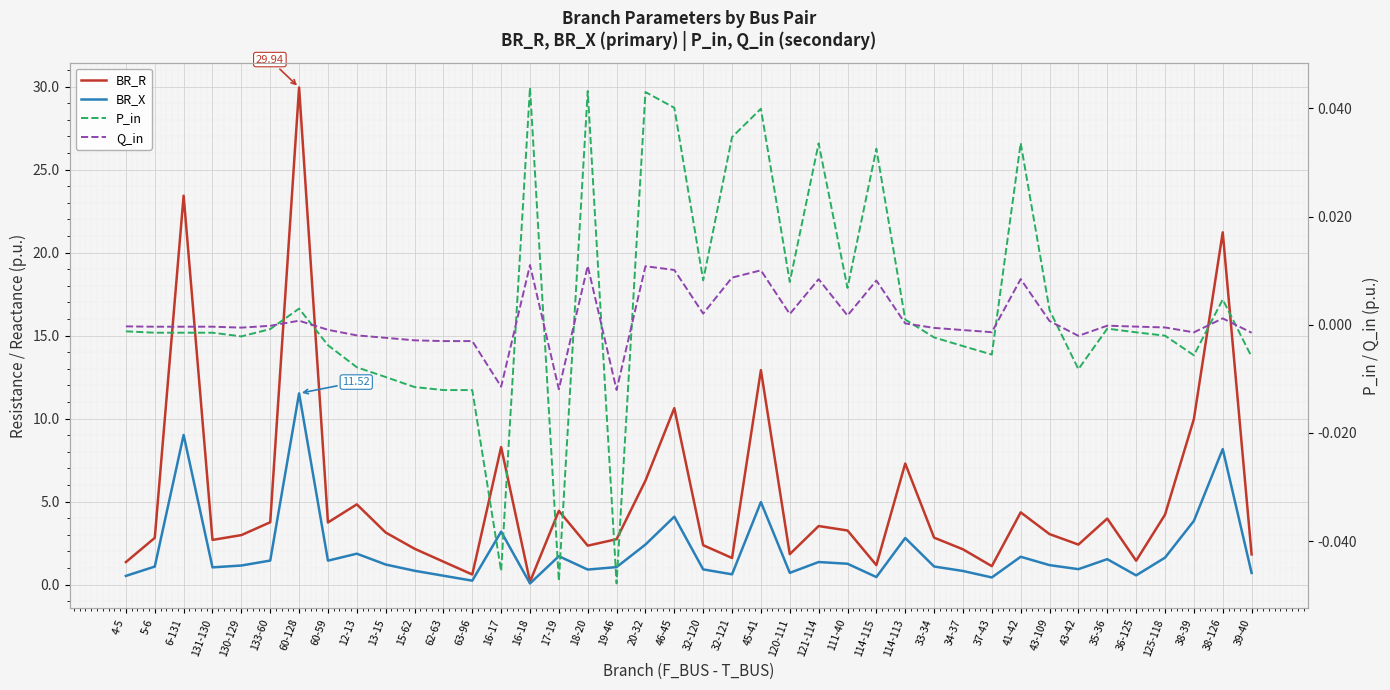

Reading left to right, transcribe all the data shown in this chart.

BR_R: 1.4	2.8	23.4	2.7	3.0	3.8	29.9	3.7	4.8	3.1	2.2	1.4	0.6	8.3	0.2	4.4	2.3	2.7	6.3	10.6	2.4	1.6	12.9	1.8	3.5	3.3	1.2	7.3	2.8	2.1	1.1	4.3	3.0	2.4	4.0	1.4	4.2	10.0	21.2	1.8
BR_X: 0.5	1.1	9.0	1.0	1.1	1.4	11.5	1.4	1.9	1.2	0.8	0.5	0.2	3.2	0.1	1.7	0.9	1.1	2.4	4.1	0.9	0.6	5.0	0.7	1.4	1.3	0.4	2.8	1.1	0.8	0.4	1.7	1.2	0.9	1.5	0.6	1.6	3.8	8.2	0.7
P_in: -0.0	-0.0	-0.0	-0.0	-0.0	-0.0	0.0	-0.0	-0.0	-0.0	-0.0	-0.0	-0.0	-0.0	0.0	-0.0	0.0	-0.0	0.0	0.0	0.0	0.0	0.0	0.0	0.0	0.0	0.0	0.0	-0.0	-0.0	-0.0	0.0	0.0	-0.0	-0.0	-0.0	-0.0	-0.0	0.0	-0.0
Q_in: -0.0	-0.0	-0.0	-0.0	-0.0	-0.0	0.0	-0.0	-0.0	-0.0	-0.0	-0.0	-0.0	-0.0	0.0	-0.0	0.0	-0.0	0.0	0.0	0.0	0.0	0.0	0.0	0.0	0.0	0.0	0.0	-0.0	-0.0	-0.0	0.0	0.0	-0.0	-0.0	-0.0	-0.0	-0.0	0.0	-0.0